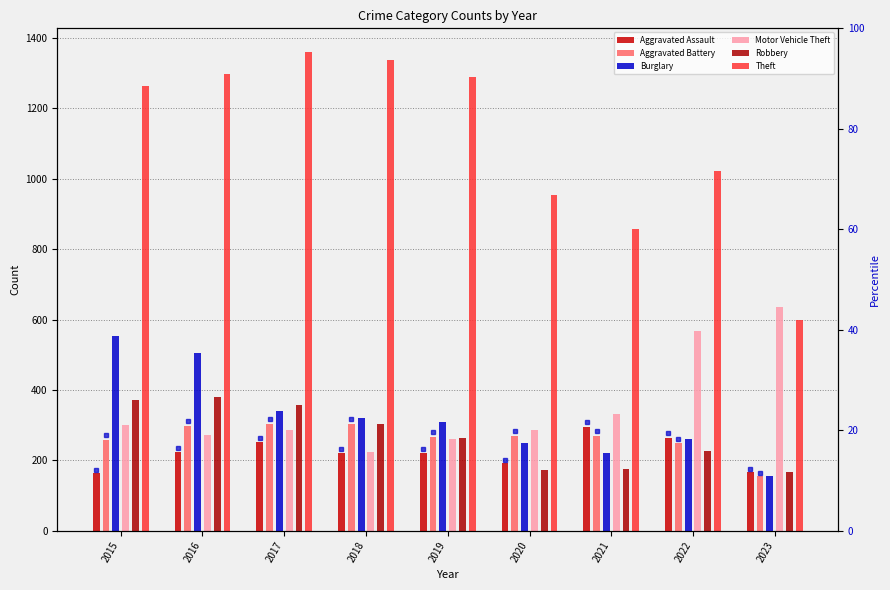

What is the value of the Burglary bar at the 3rd from the left?

339.0